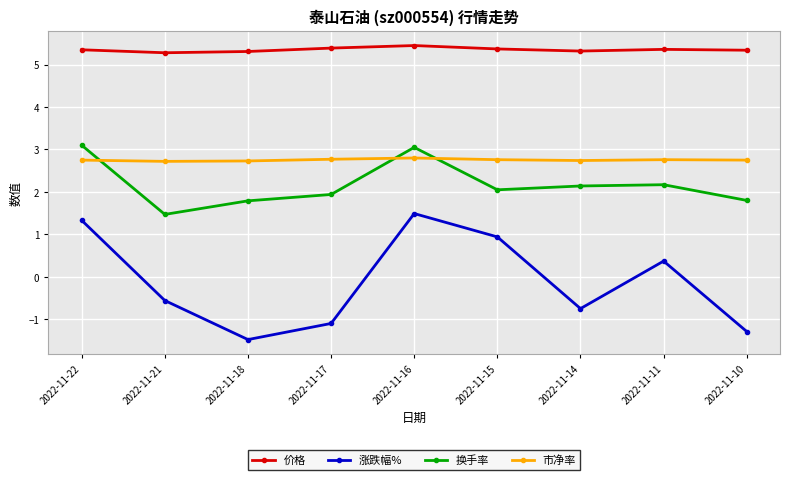

What is the sum of all 价格 values?

48.2